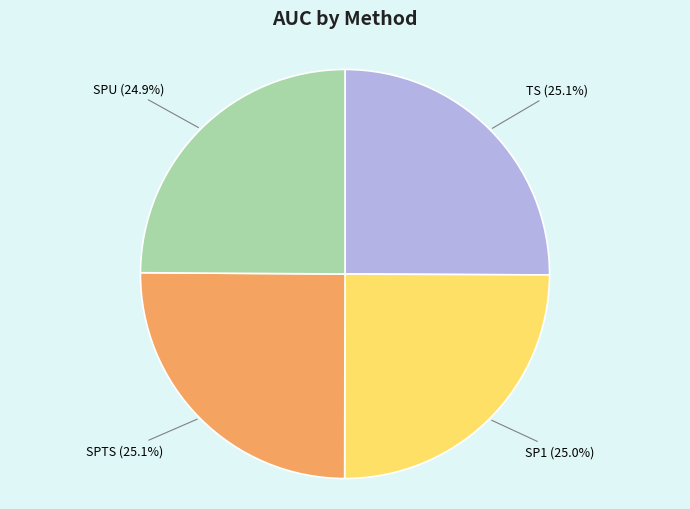

The SP1 slice represents 25% of the pie. True or false?

True